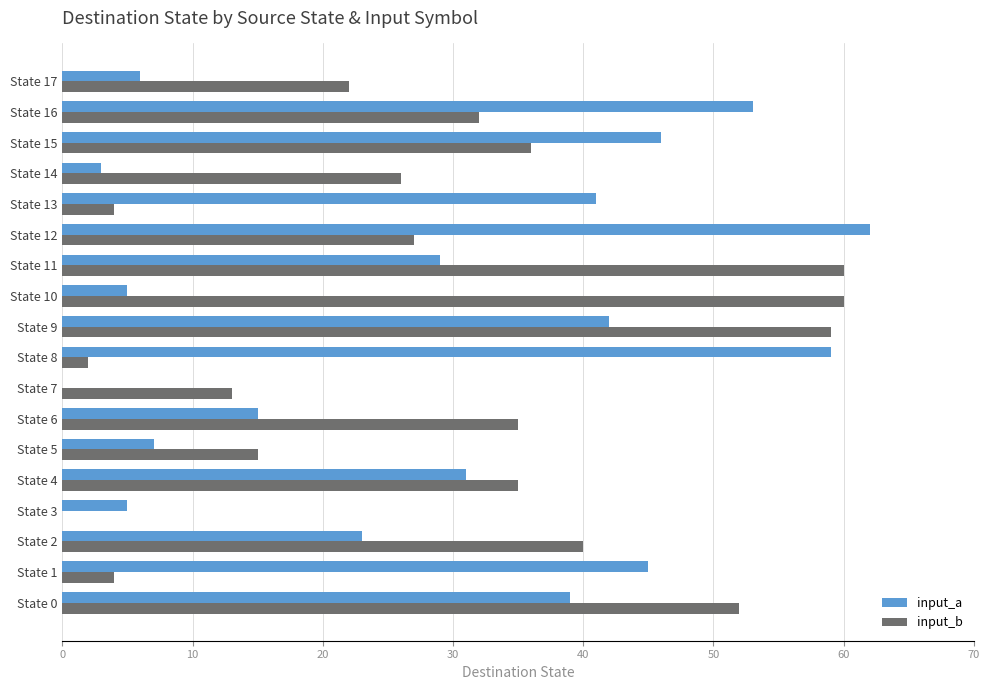

What is the total value across all series at State 12?

89